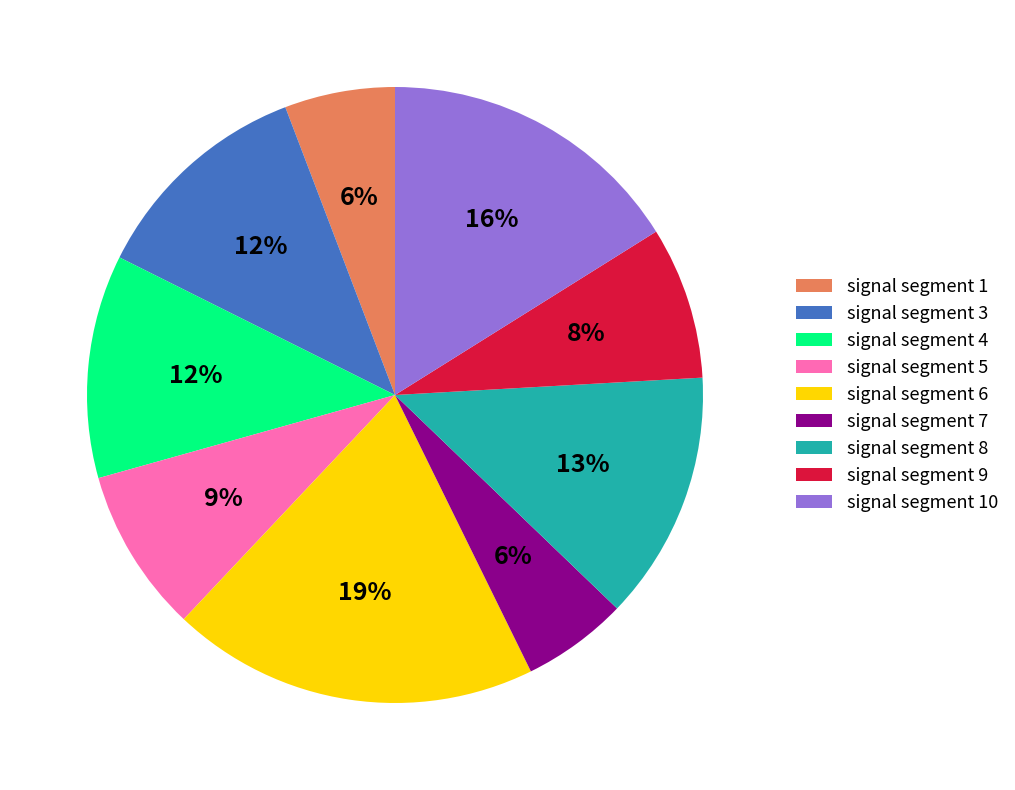

Is the sum of signal segment 8 and signal segment 9 greater than half?

No